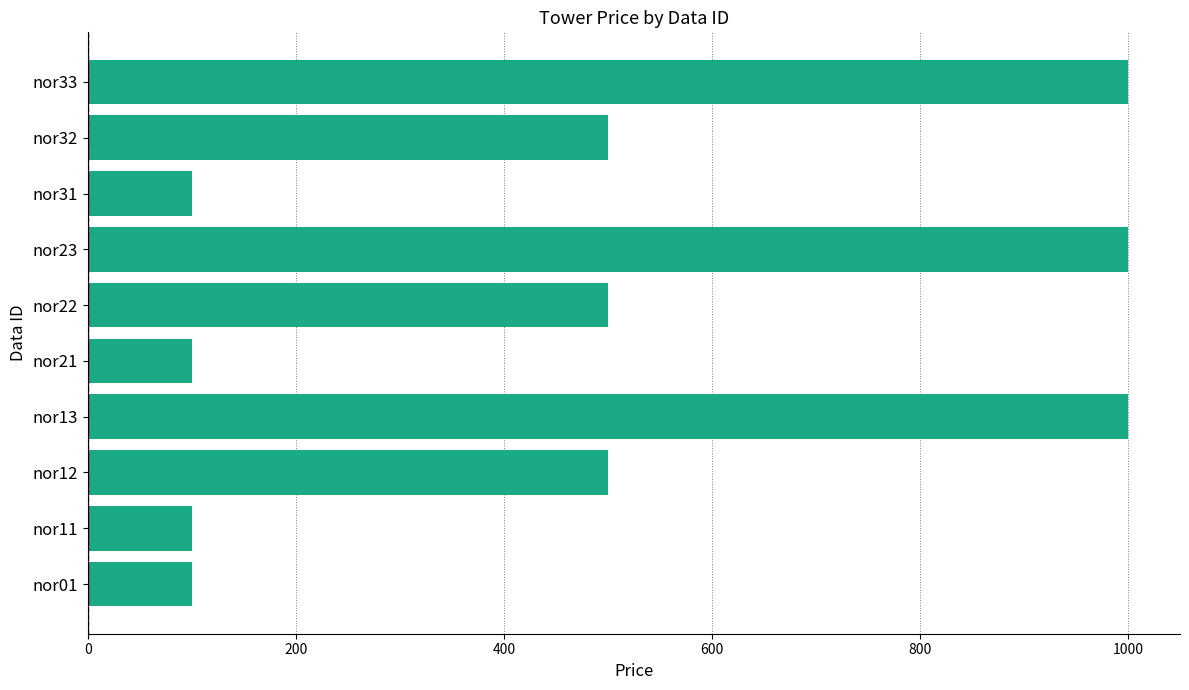

Between nor01 and nor13, which is larger?

nor13